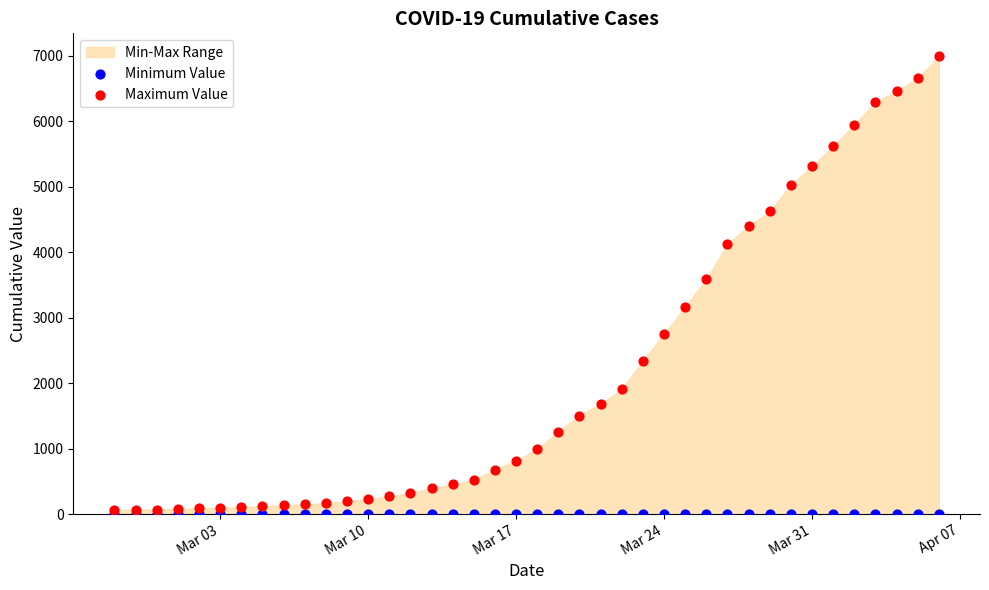

Which series reaches the maximum Y coordinate?

Maximum Value